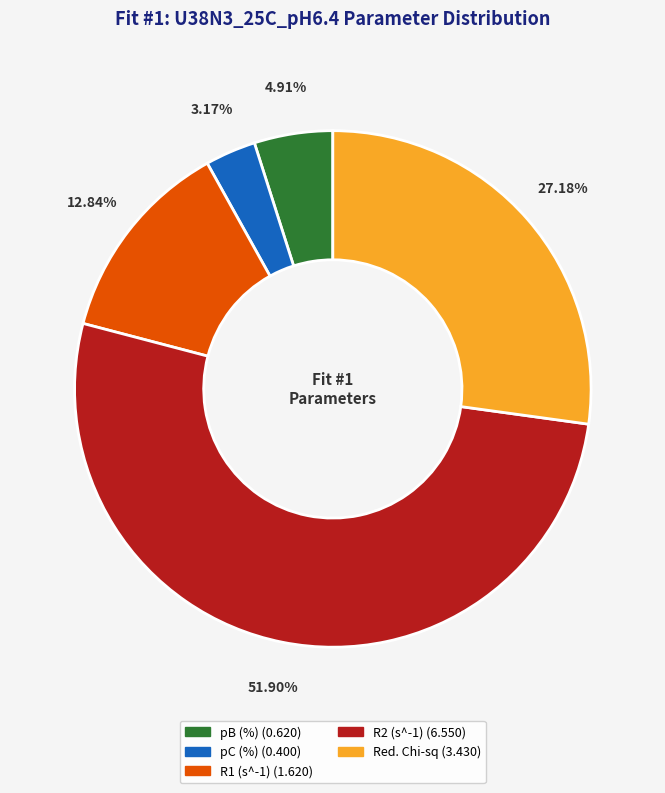

What is the largest slice in the pie chart?

R2 (s^-1)